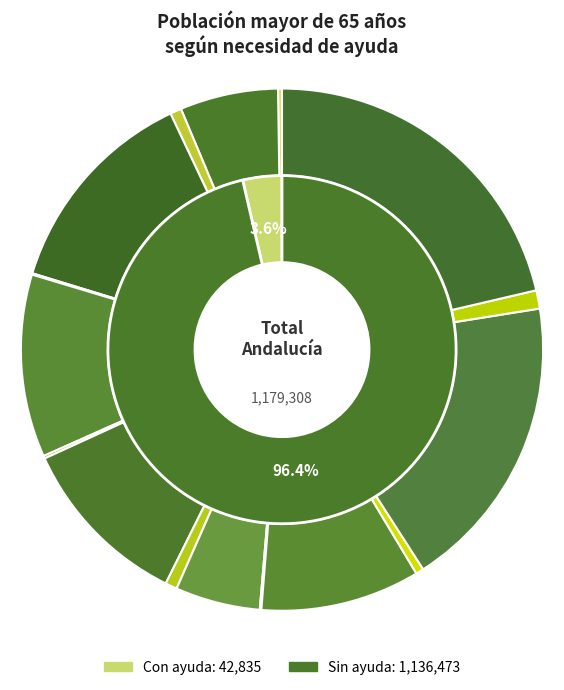

To the nearest percent, what is the difference between the Sevilla and Cádiz slice percentages?

6%